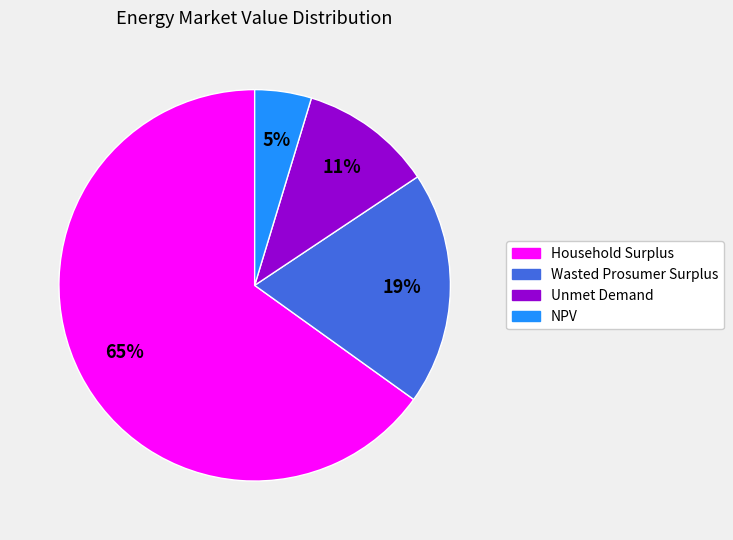

Rank the categories by value from highest to lowest.

Household Surplus, Wasted Prosumer Surplus, Unmet Demand, NPV